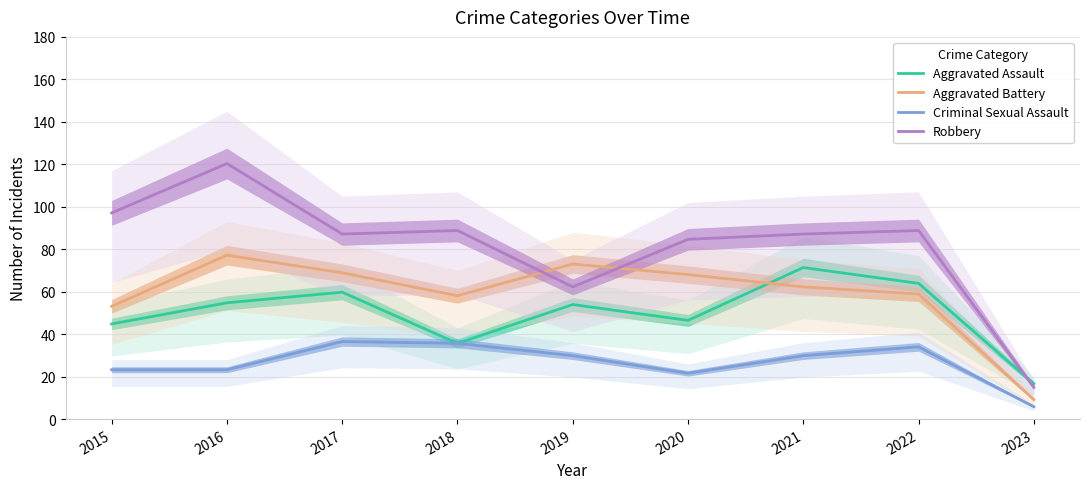

How many data points in Aggravated Assault are above 53?

5